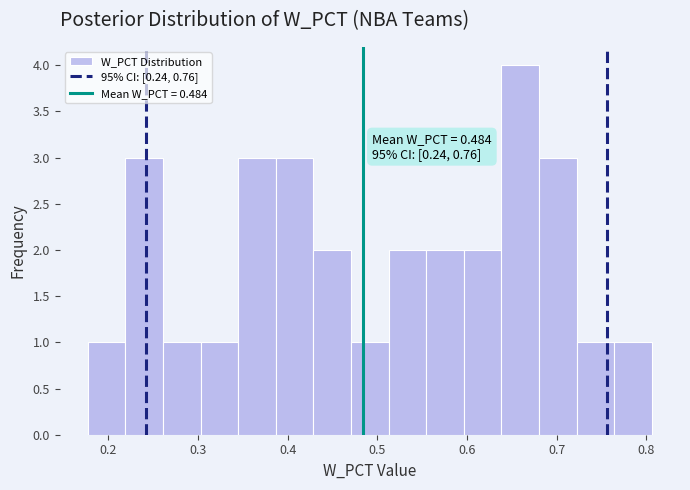

Which range on the x-axis has the tallest bar?

0.64 to 0.68